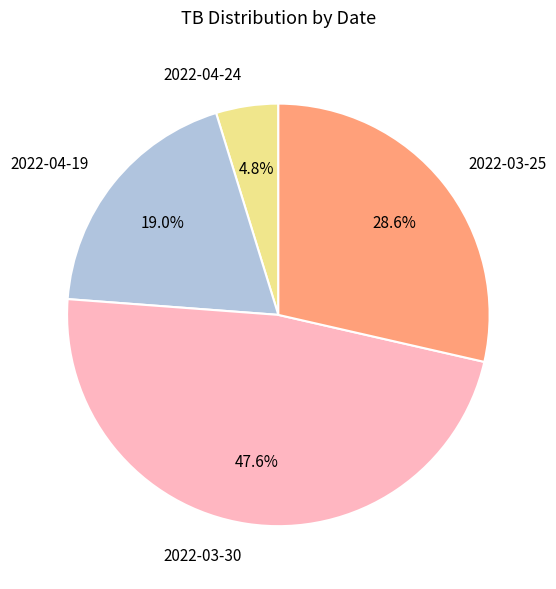

Which has a higher value, 2022-04-24 or 2022-03-30?

2022-03-30